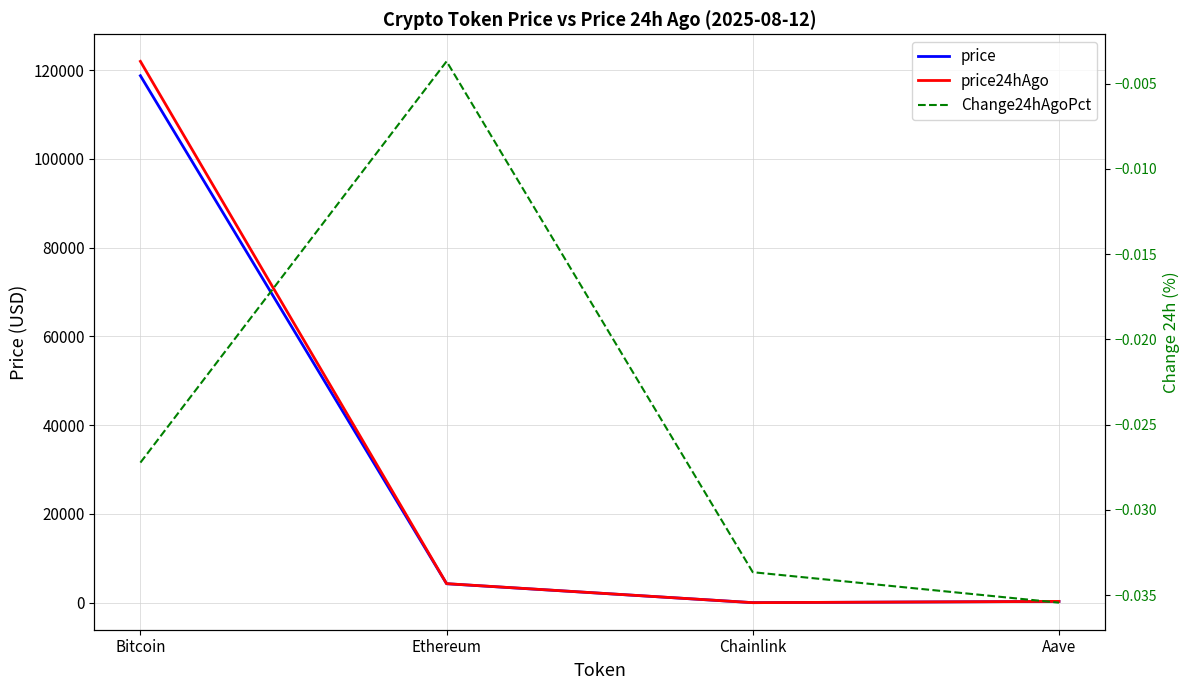

How many values in the price24hAgo series exceed 4300?

2